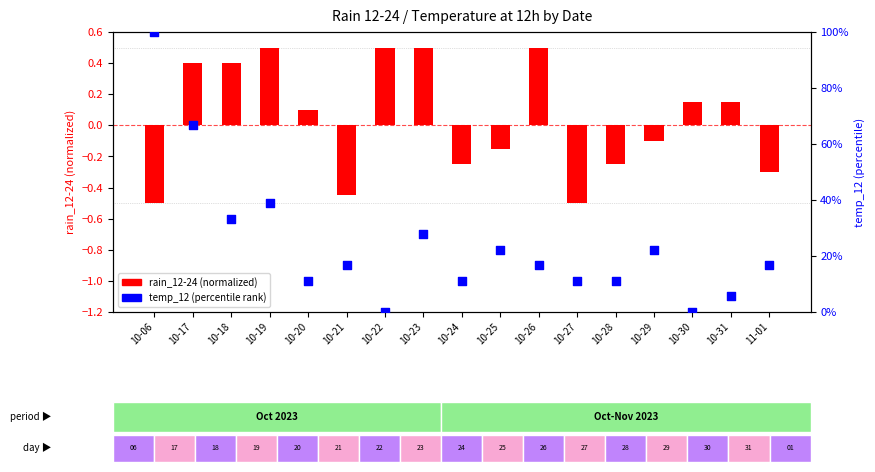

Which series has the widest spread of Y values?

temp_12 (percentile)